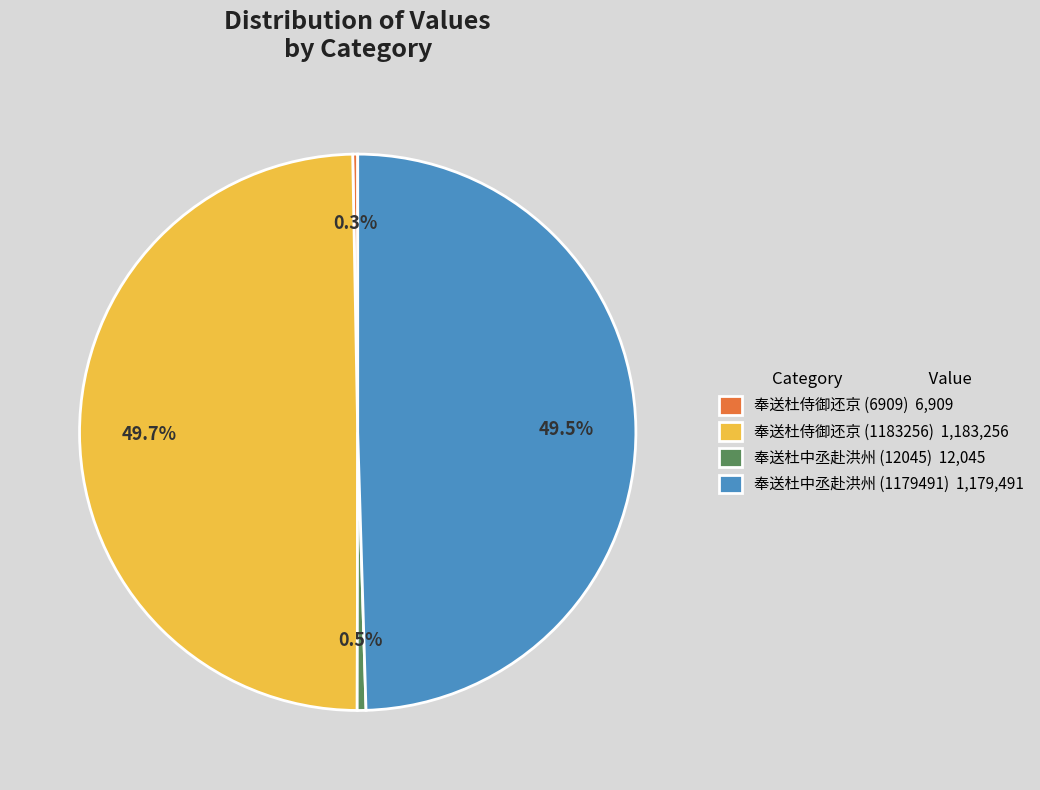

Does 奉送杜侍御还京 (6909) represent more than half of the total?

No